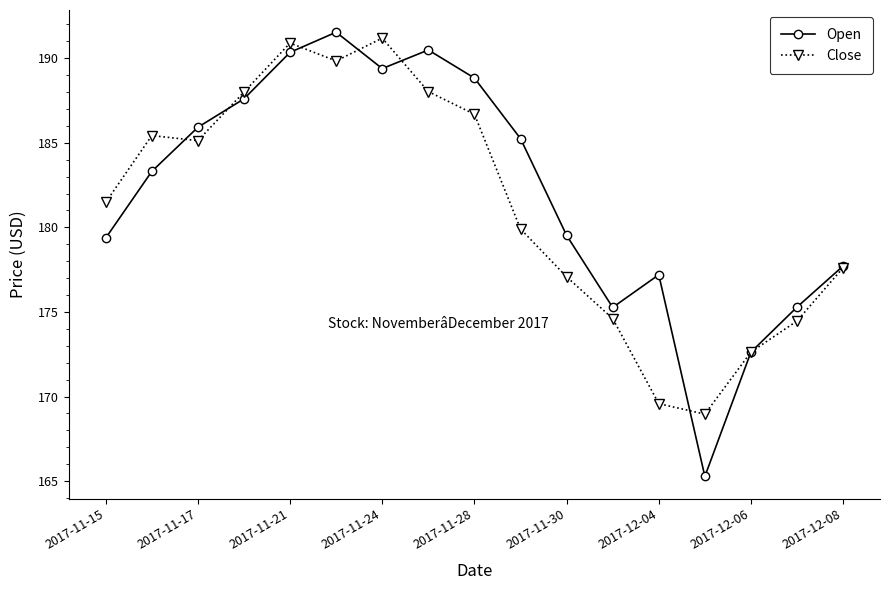

Which series has the largest range (max minus min)?

Open